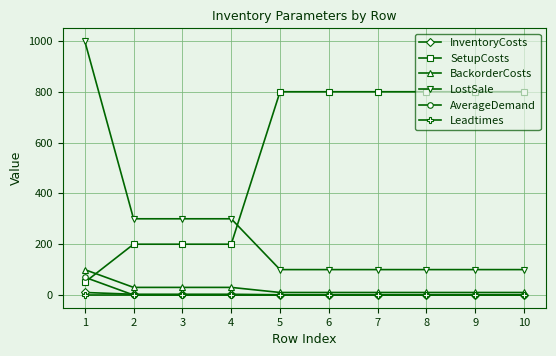

What is the minimum value for LostSale?

100